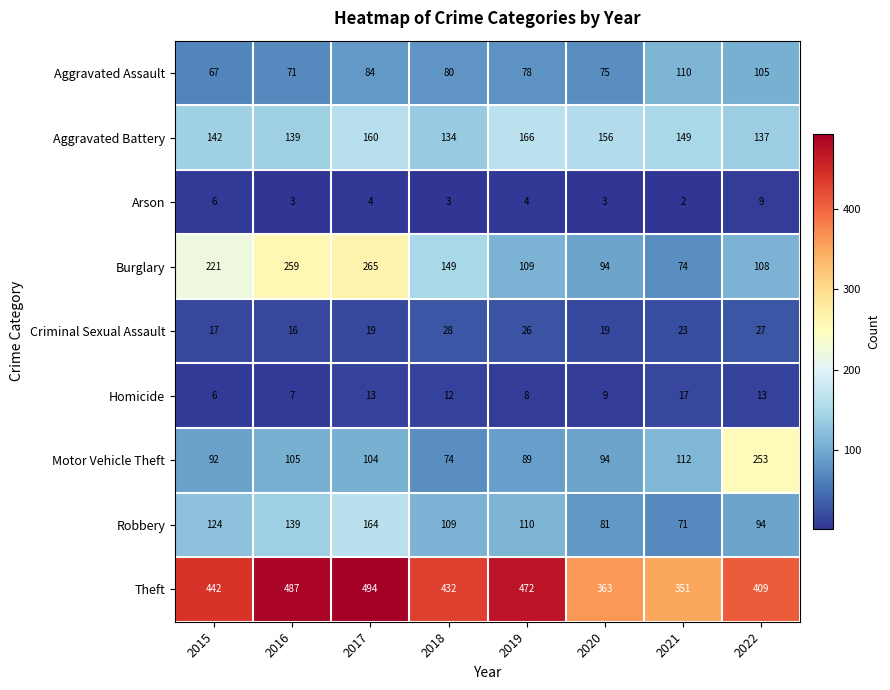

How many distinct data groups are displayed?

9